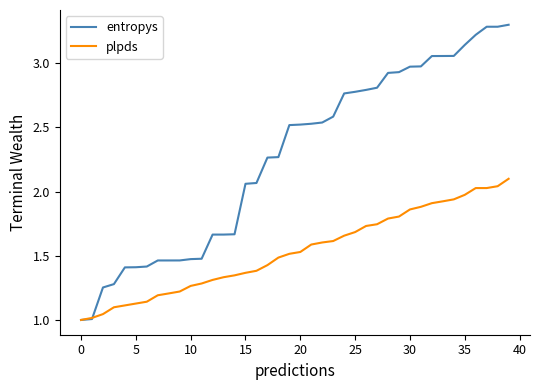

Which series has the largest total across all categories?

entropys